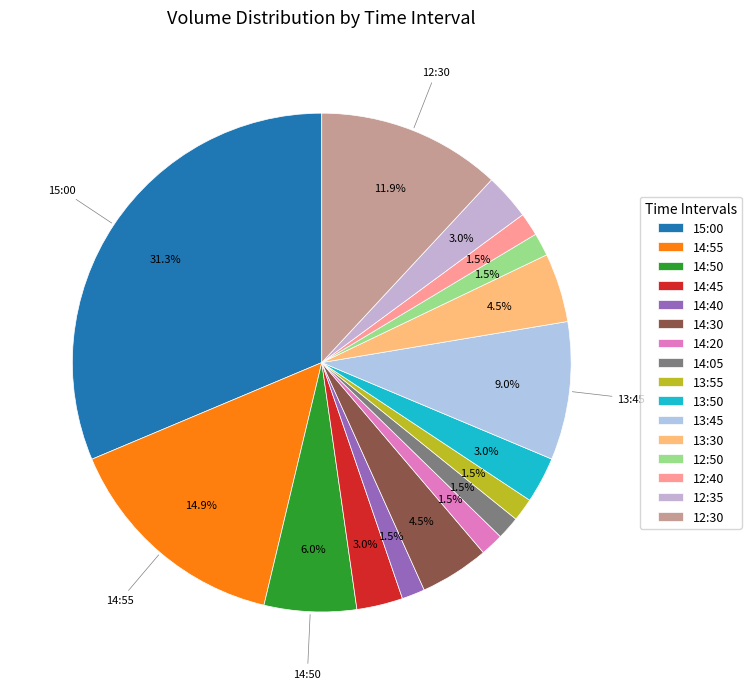

To the nearest percent, what percentage of the pie is 12:35?

3%